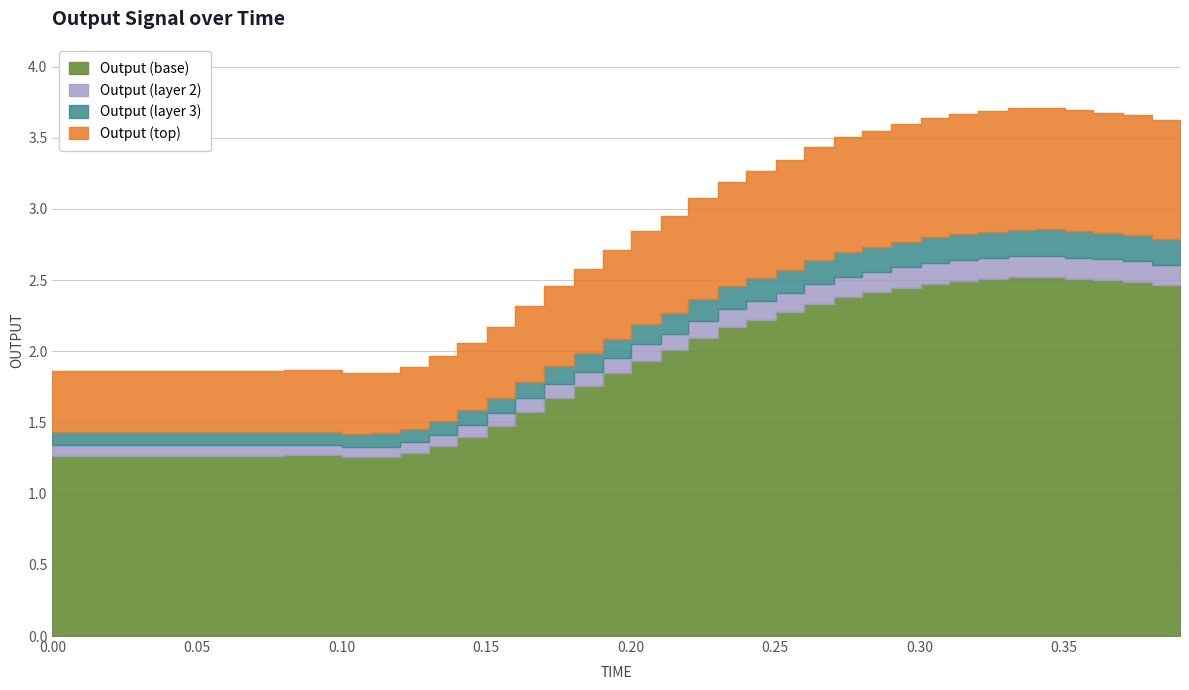

Reading right to left, what are all the values shown in this chart?

0.390059=3.6	0.3804=3.7	0.370269=3.7	0.360009=3.7	0.350298=3.7	0.340056=3.7	0.330404=3.7	0.320275=3.7	0.31013=3.6	0.300317=3.6	0.290117=3.6	0.280105=3.5	0.270371=3.4	0.260156=3.3	0.250266=3.3	0.240067=3.2	0.23031=3.1	0.220023=3.0	0.210418=2.8	0.20007=2.7	0.190488=2.6	0.180284=2.5	0.170166=2.3	0.160055=2.2	0.150382=2.1	0.140118=2.0	0.130316=1.9	0.120148=1.8	0.110079=1.8	0.100041=1.9	0.090378=1.9	0.080247=1.9	0.070276=1.9	0.060399=1.9	0.050548=1.9	0.040605=1.9	0.03055=1.9	0.020224=1.9	0.010062=1.9	0.0=1.9